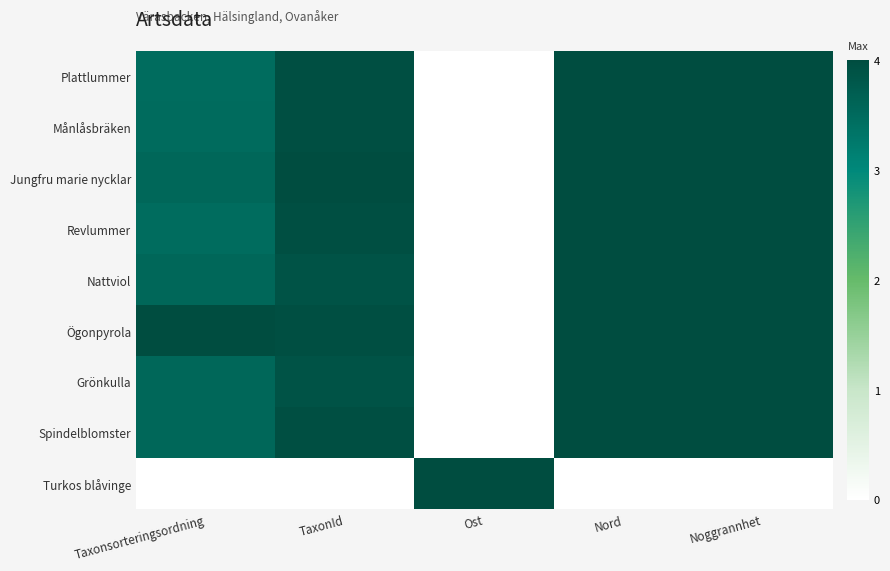

Reading left to right, extract all data points from this chart.

Plattlummer: Taxonsorteringsordning=3.5	TaxonId=3.9	Ost=0.0	Nord=4.0	Noggrannhet=4.0
Månlåsbräken: Taxonsorteringsordning=3.5	TaxonId=4.0	Ost=0.0	Nord=4.0	Noggrannhet=4.0
Jungfru marie nycklar: Taxonsorteringsordning=3.5	TaxonId=4.0	Ost=0.0	Nord=4.0	Noggrannhet=4.0
Revlummer: Taxonsorteringsordning=3.5	TaxonId=3.9	Ost=0.0	Nord=4.0	Noggrannhet=4.0
Nattviol: Taxonsorteringsordning=3.6	TaxonId=3.9	Ost=0.0	Nord=4.0	Noggrannhet=4.0
Ögonpyrola: Taxonsorteringsordning=4.0	TaxonId=3.9	Ost=0.0	Nord=4.0	Noggrannhet=4.0
Grönkulla: Taxonsorteringsordning=3.5	TaxonId=3.9	Ost=0.0	Nord=4.0	Noggrannhet=4.0
Spindelblomster: Taxonsorteringsordning=3.6	TaxonId=3.9	Ost=0.0	Nord=4.0	Noggrannhet=4.0
Turkos blåvinge: Taxonsorteringsordning=0.0	TaxonId=0.0	Ost=4.0	Nord=0.0	Noggrannhet=0.0